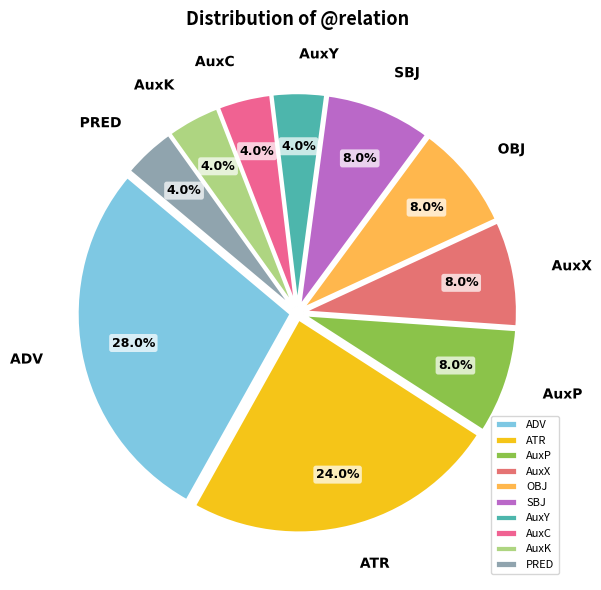

How many slices are in this pie chart?

10